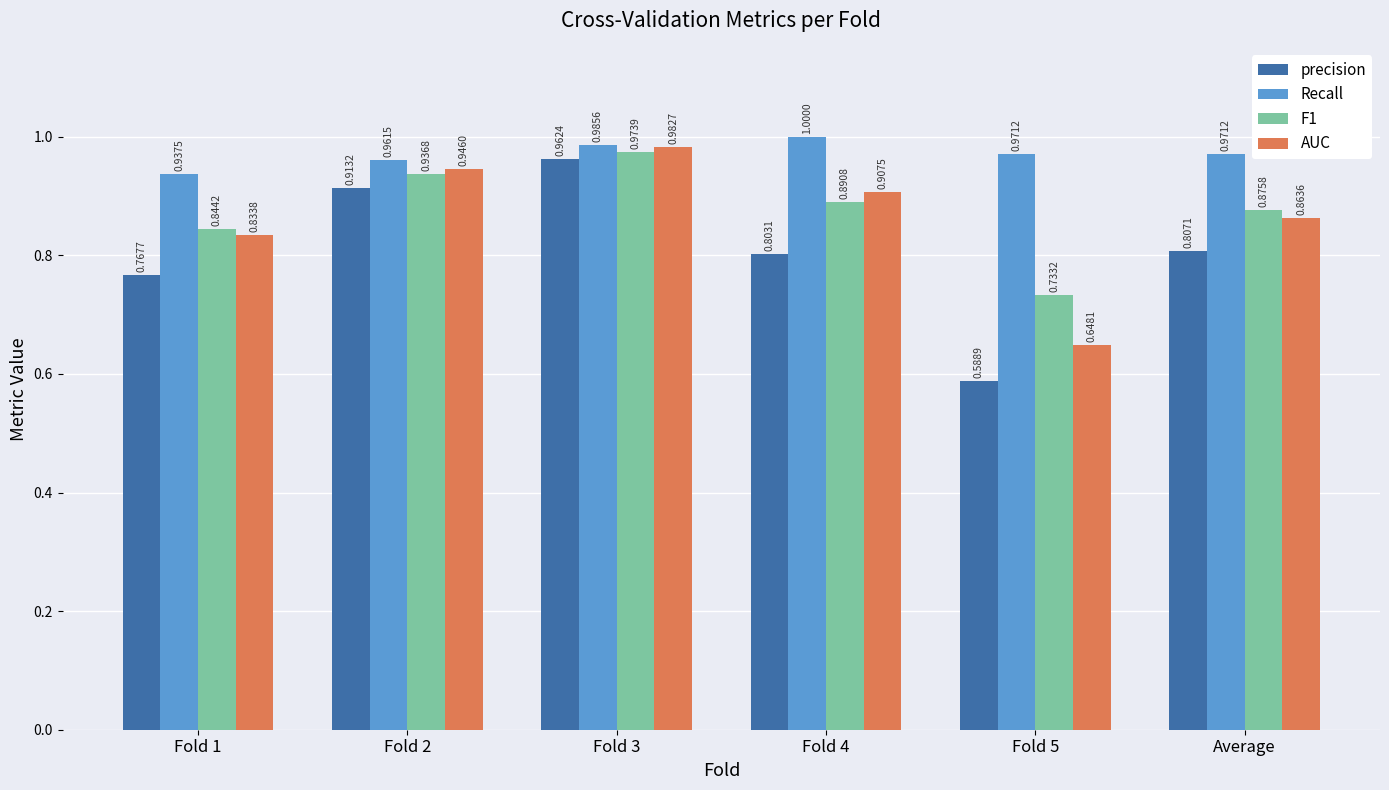

Rank the series by their maximum value, from highest to lowest.

Recall, AUC, F1, precision